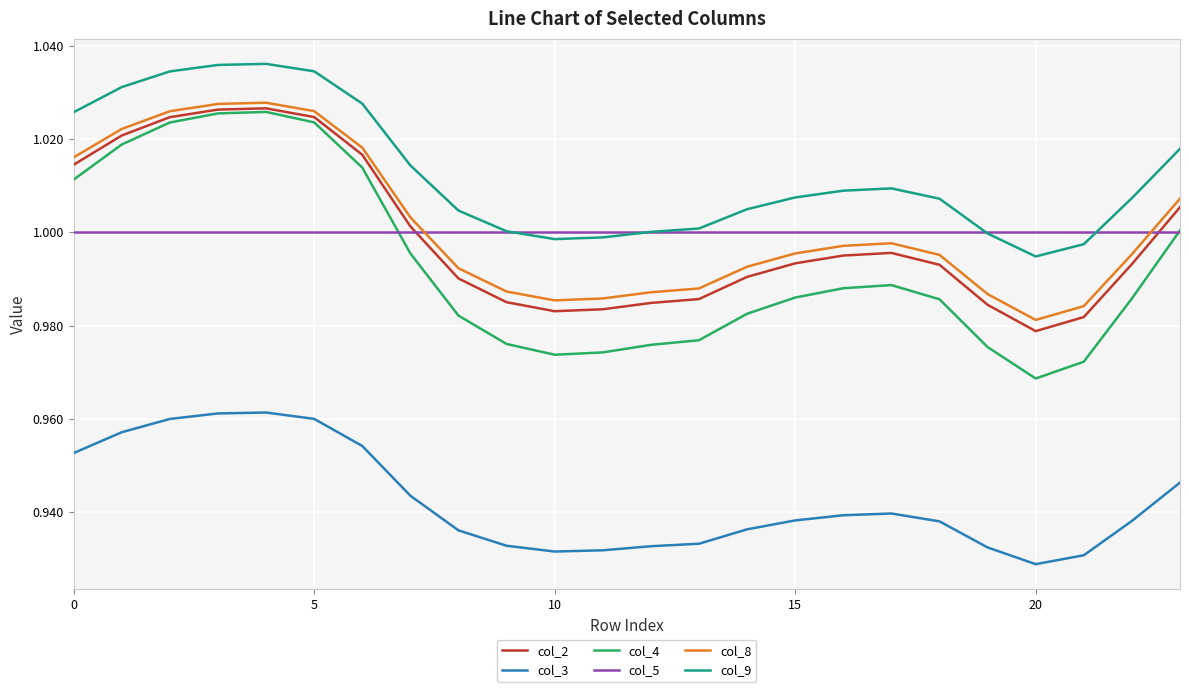

Which series has the largest range (max minus min)?

col_4